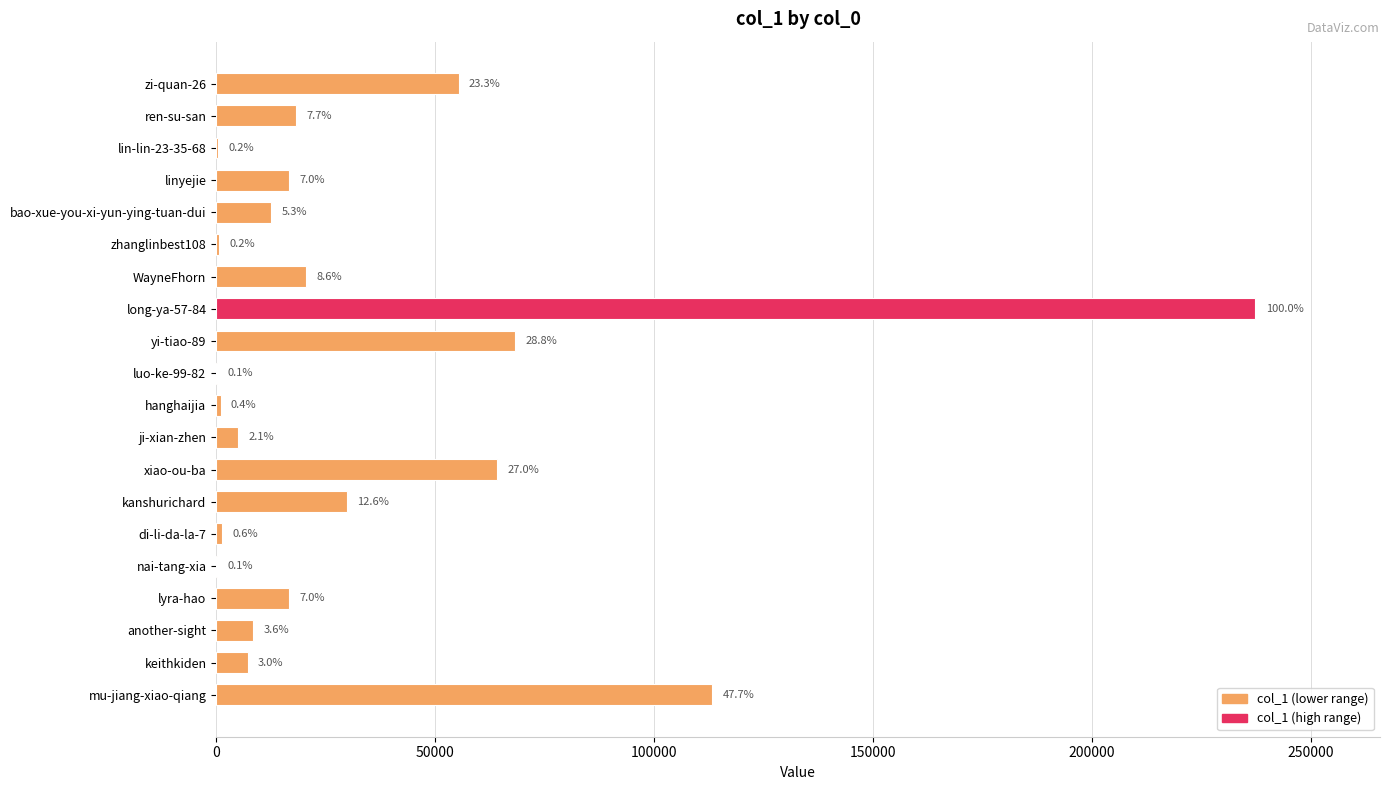

Are the bars horizontal?

Yes